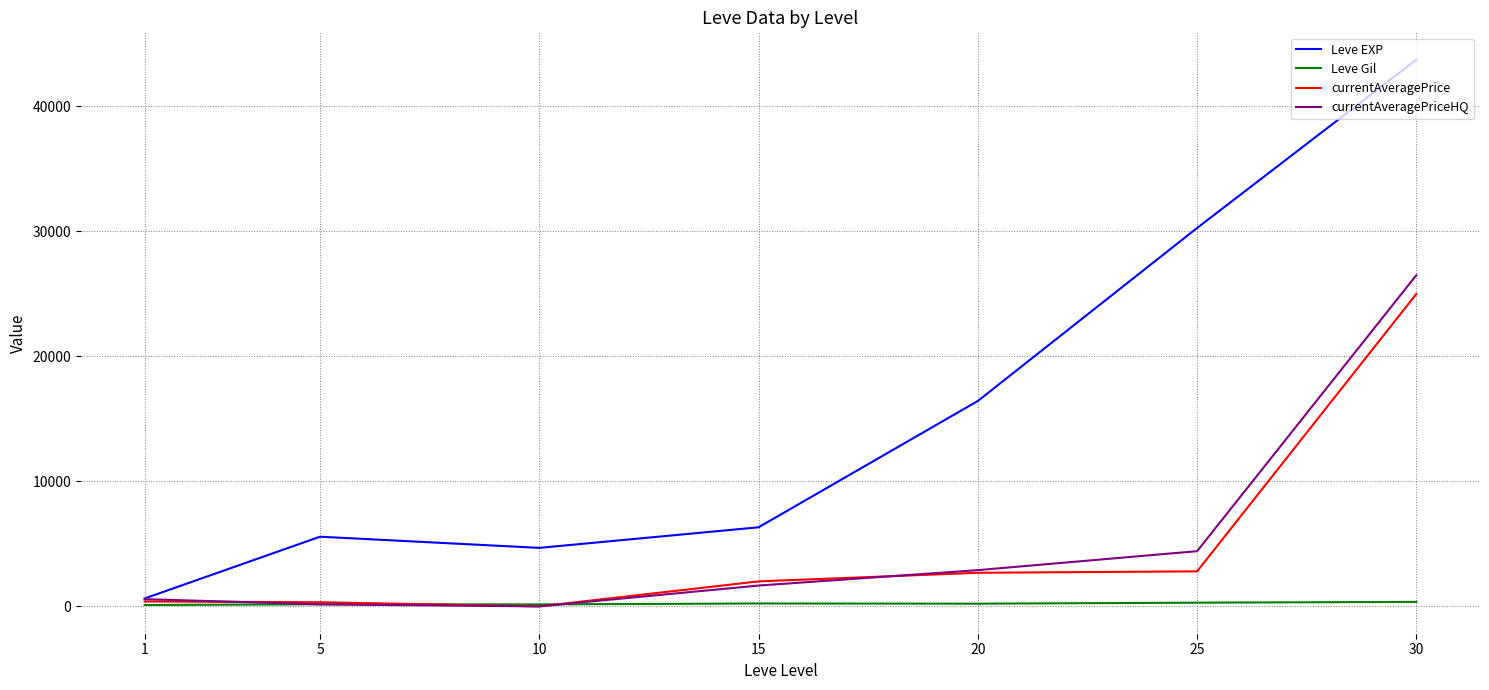

At which category is the sum across all series the highest?

30